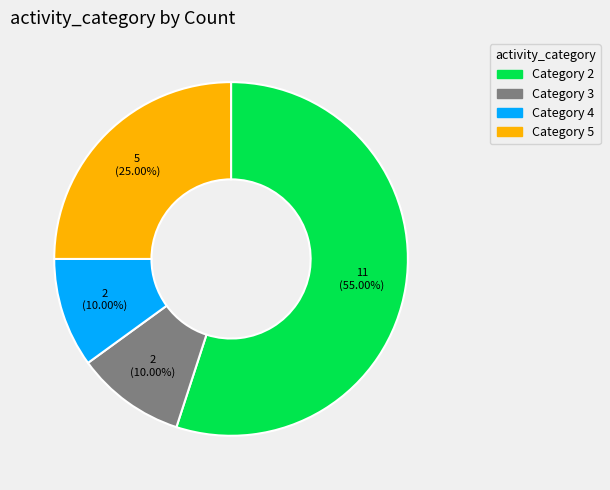

How many segments does this pie chart have?

4